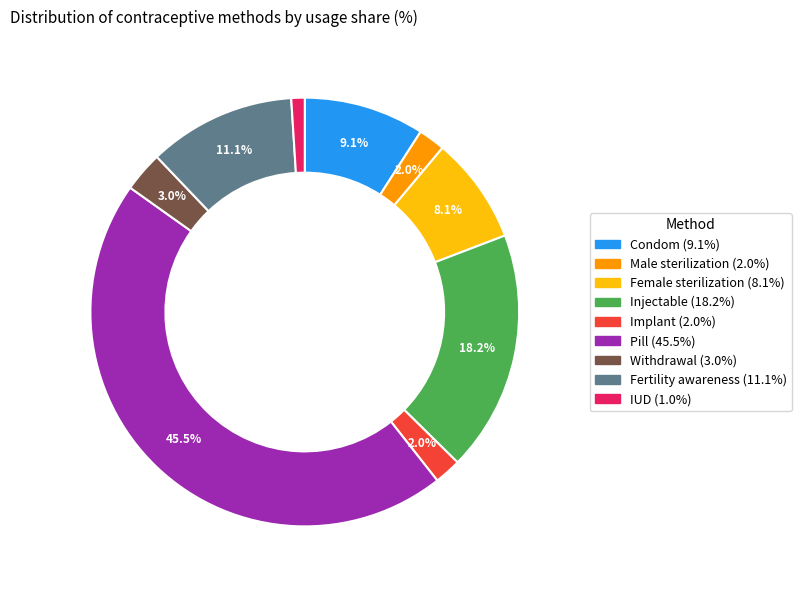

How much of the chart is everything except Male sterilization?

98.0%